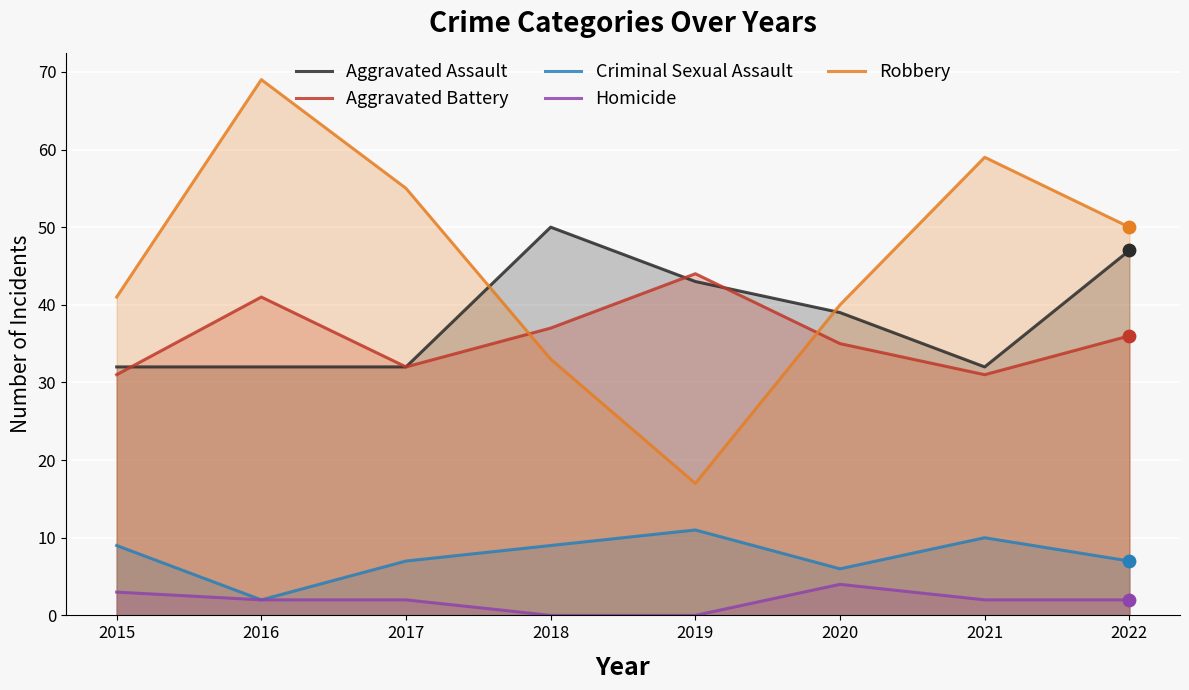

Which series has the largest total across all categories?

Robbery